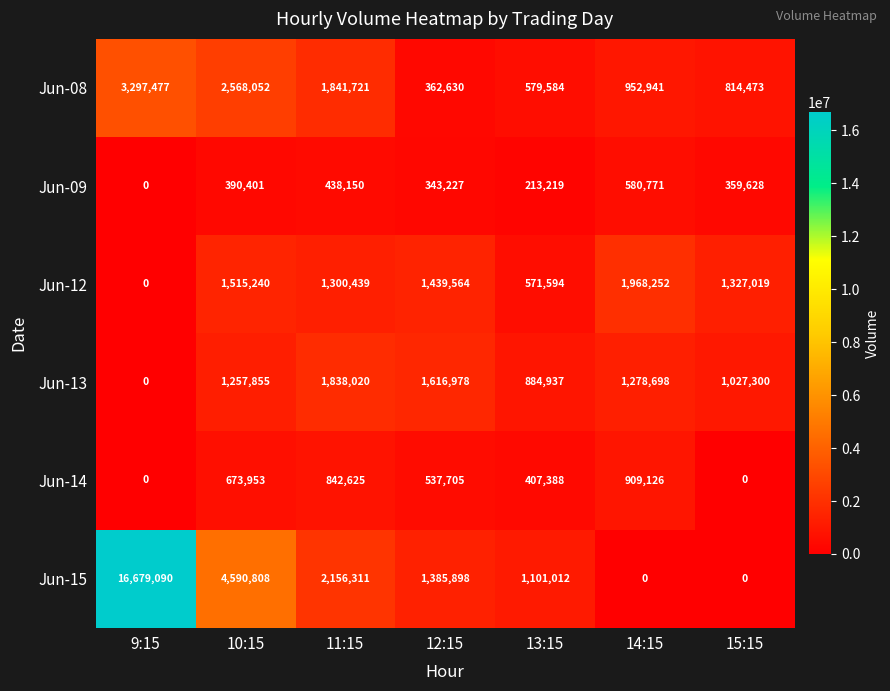

What is the sum of all Jun-12 values?

8122108